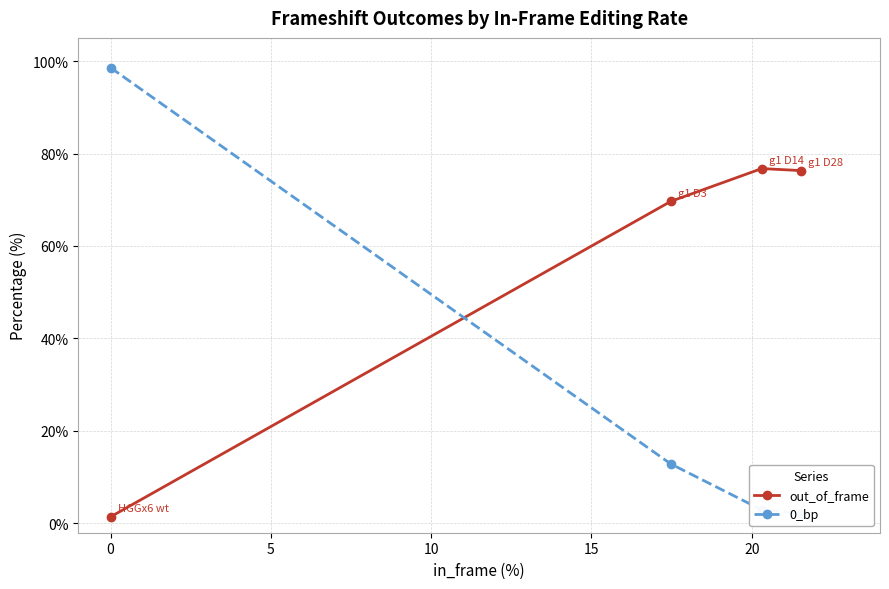

How many data points does each series have?

4